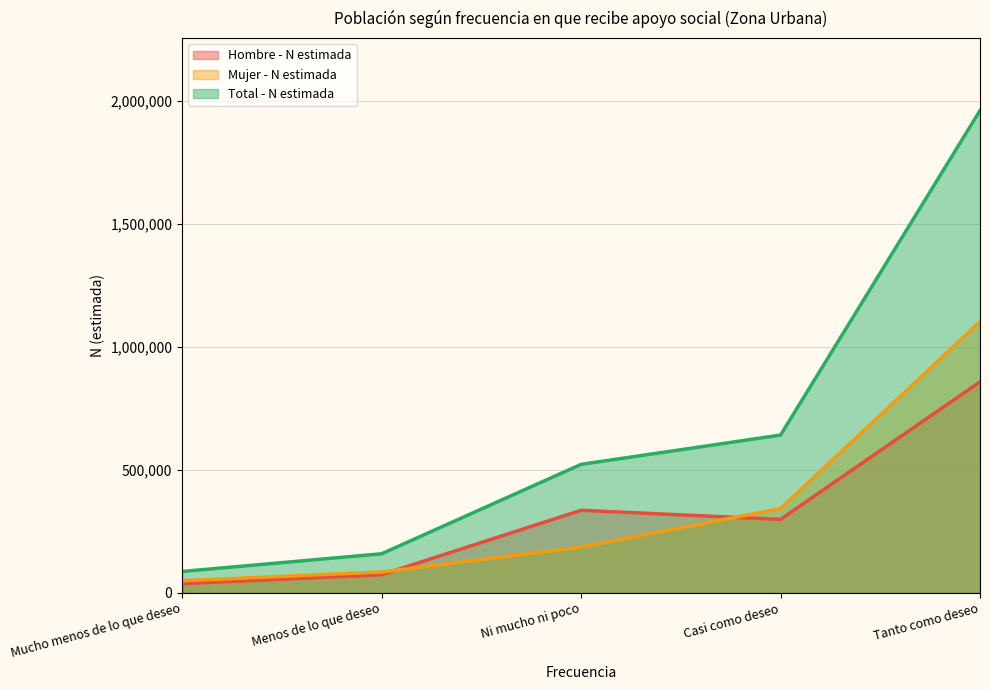

What is the total value across all series at Tanto como deseo?

3920840